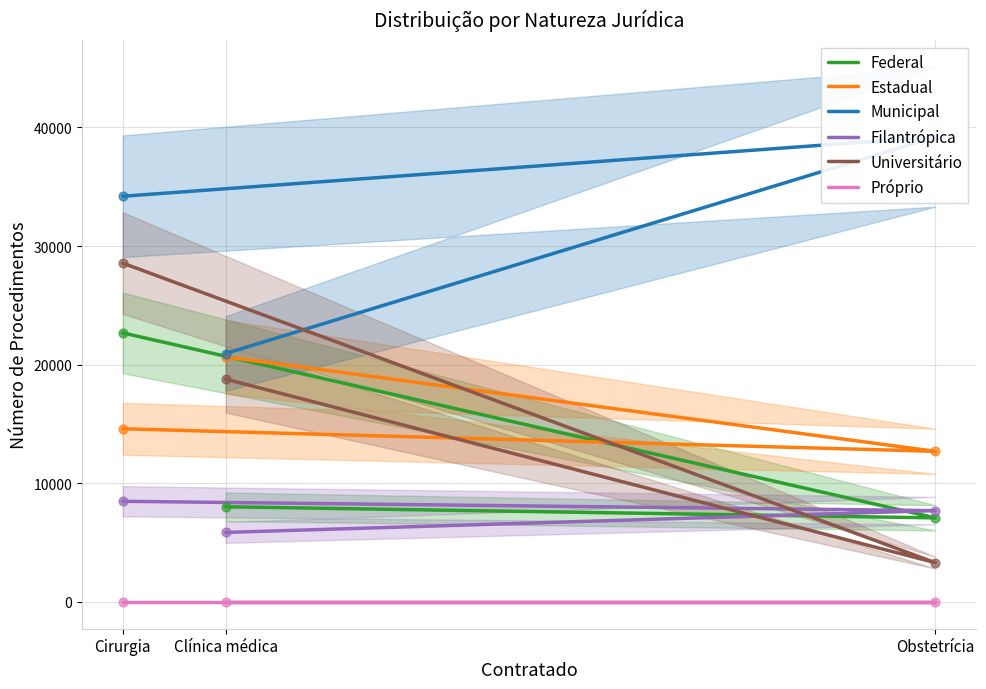

Which series reaches the minimum Y coordinate?

Próprio